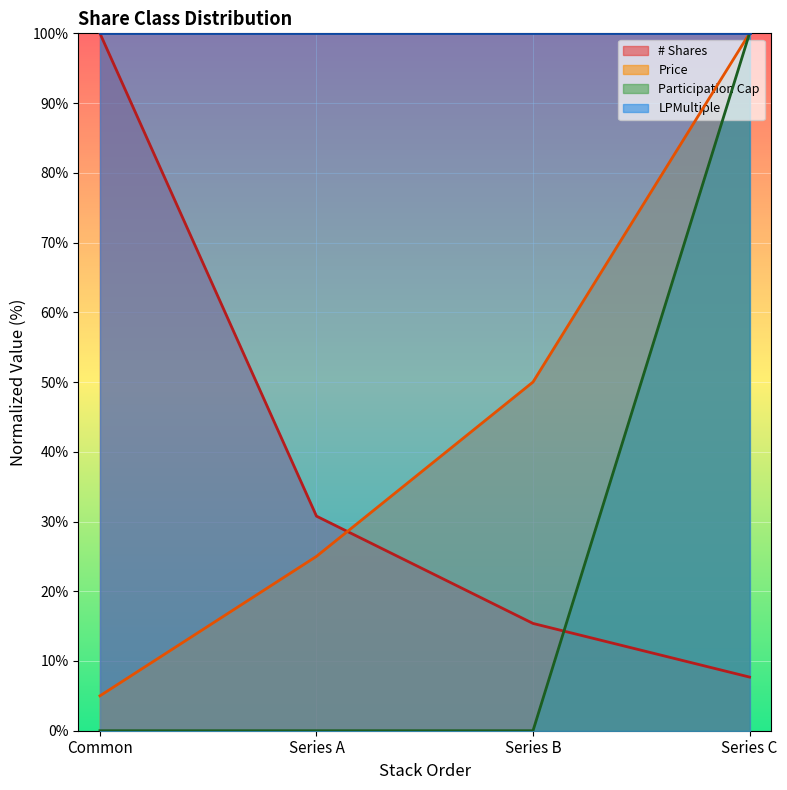

At which label is # Shares closest to 53?

Series A